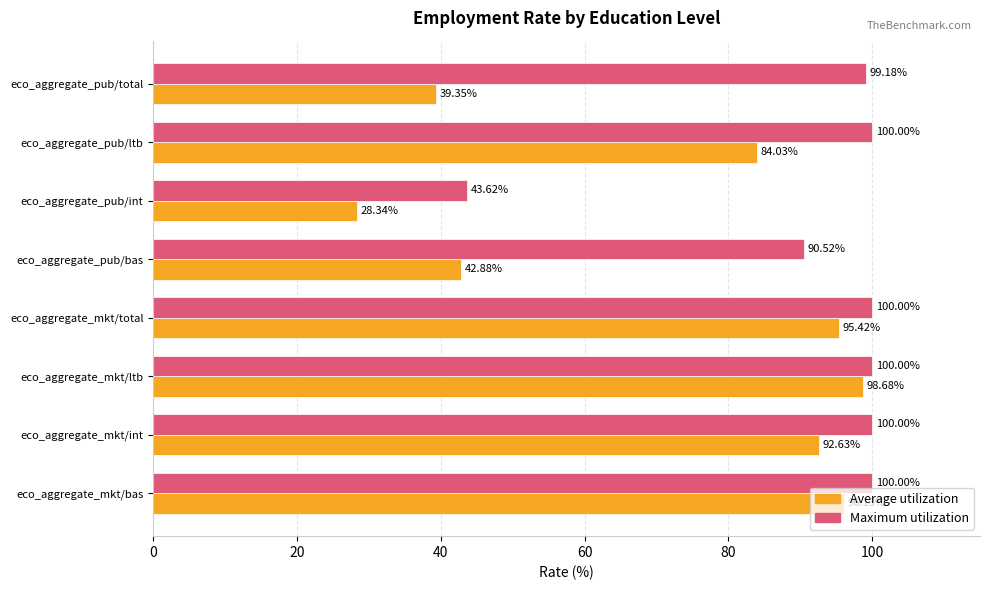

Which series has the largest total across all categories?

Maximum utilization